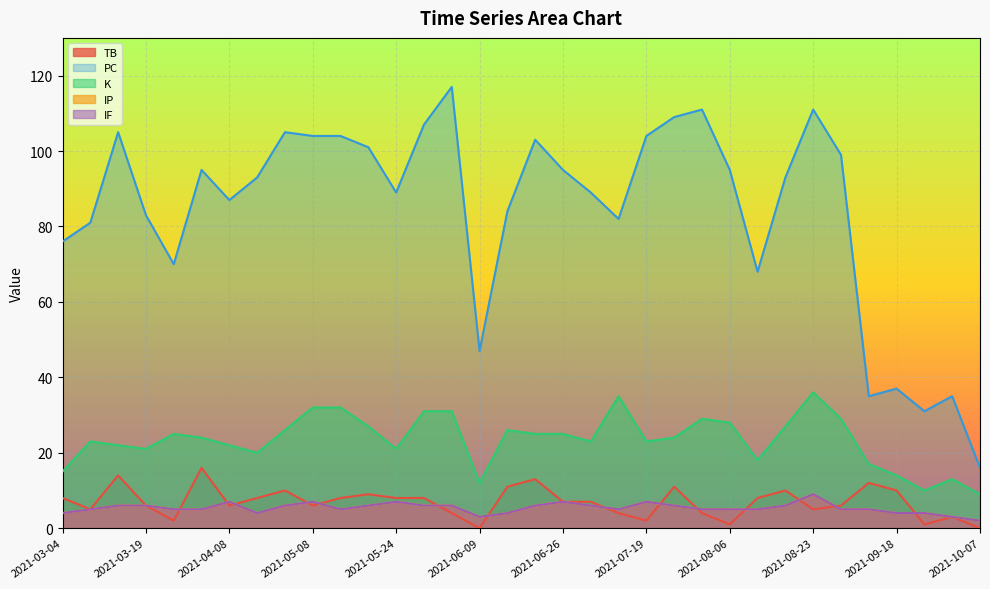

List the series in order of their peak value, highest first.

PC, K, TB, IP, IF